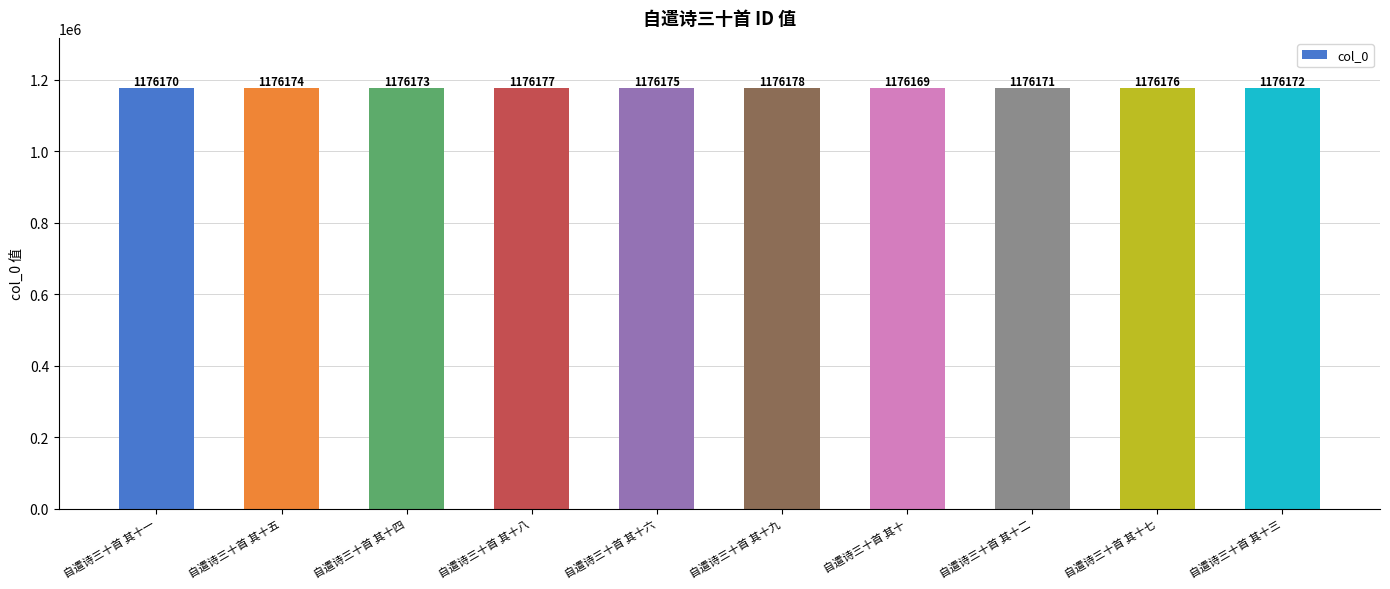

What is the label of the 2nd bar from the left?

自遣诗三十首 其十五